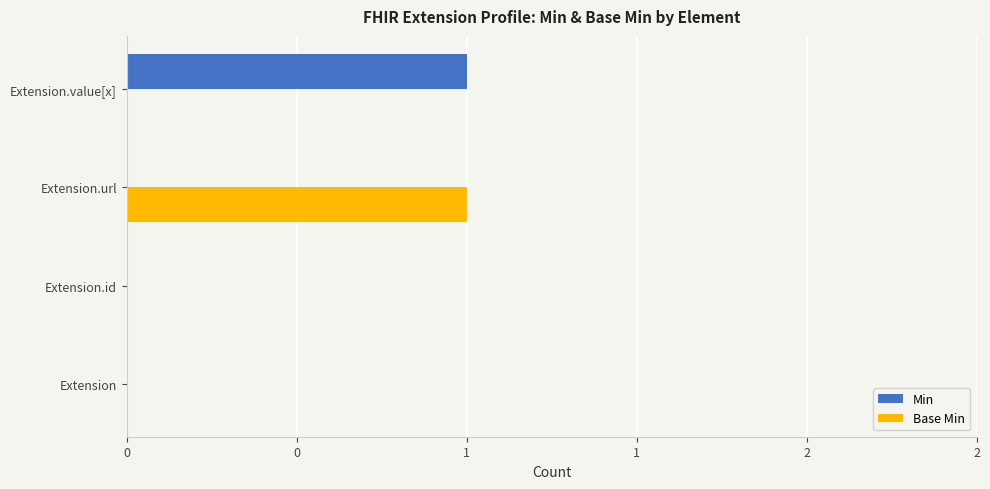

What are all the series names shown in the legend?

Min, Base Min